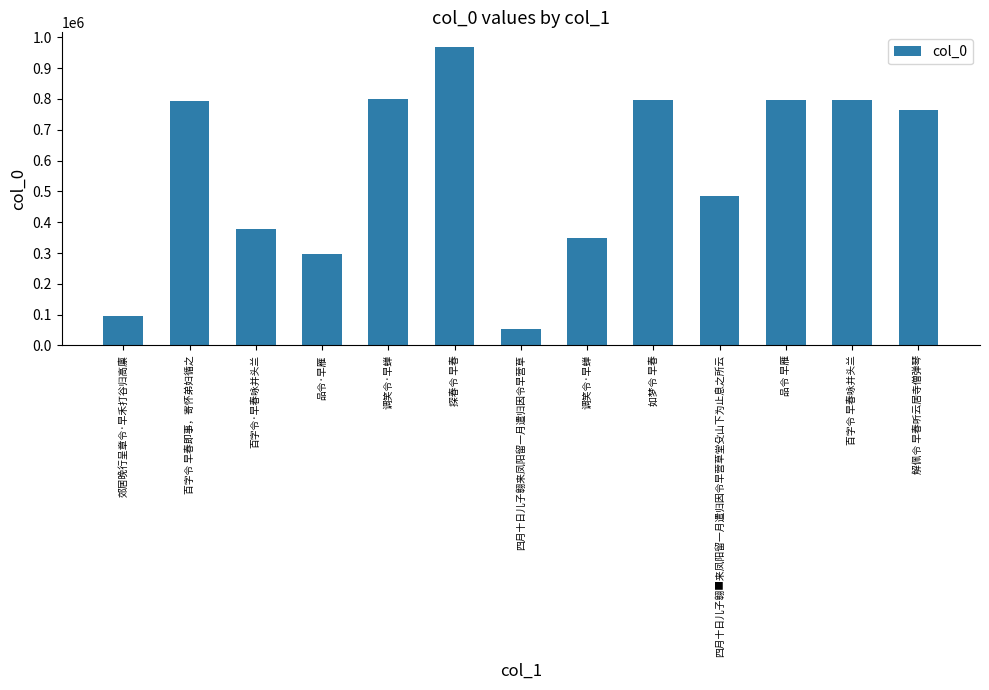

How many series are shown in this chart?

1